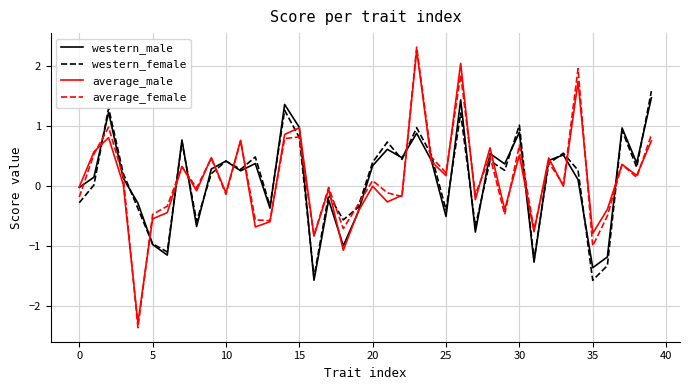

What are all the series names shown in the legend?

western_male, western_female, average_male, average_female